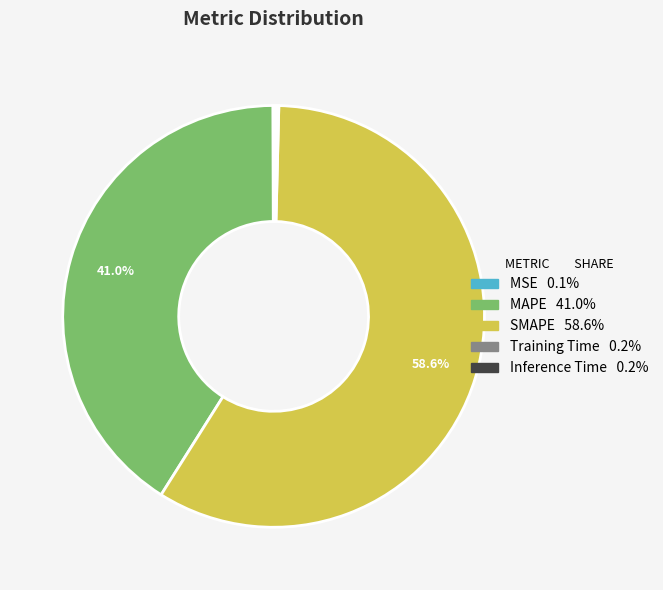

Which category has the biggest portion of the pie?

SMAPE